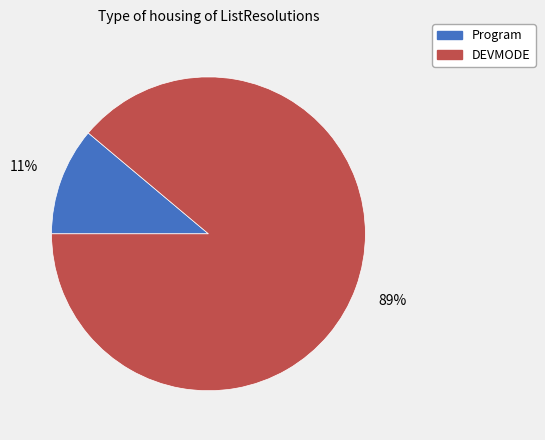

Combined, do DEVMODE and Program account for over 50%?

Yes